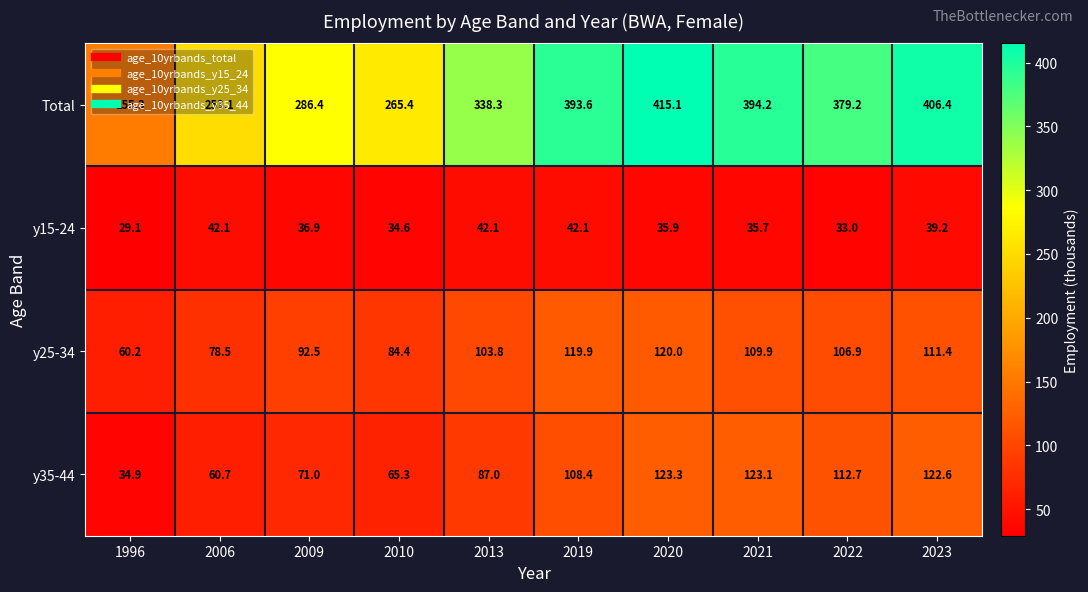

Which series changed the most between 2006 and 2021?

Total